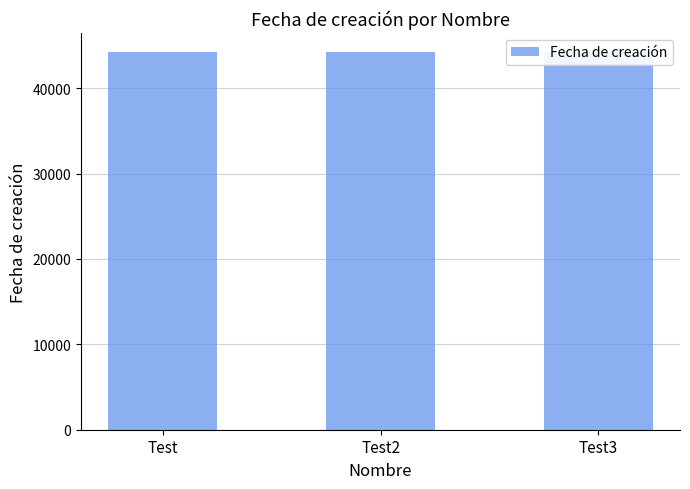

Are the bars horizontal?

No